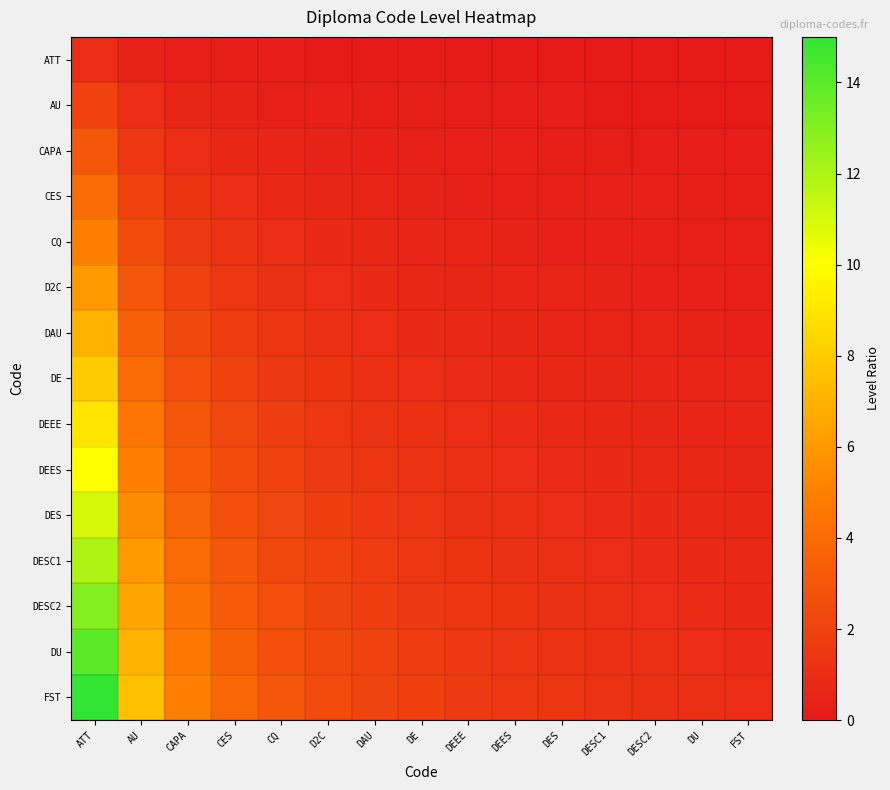

Which category has the highest value across all series?

ATT